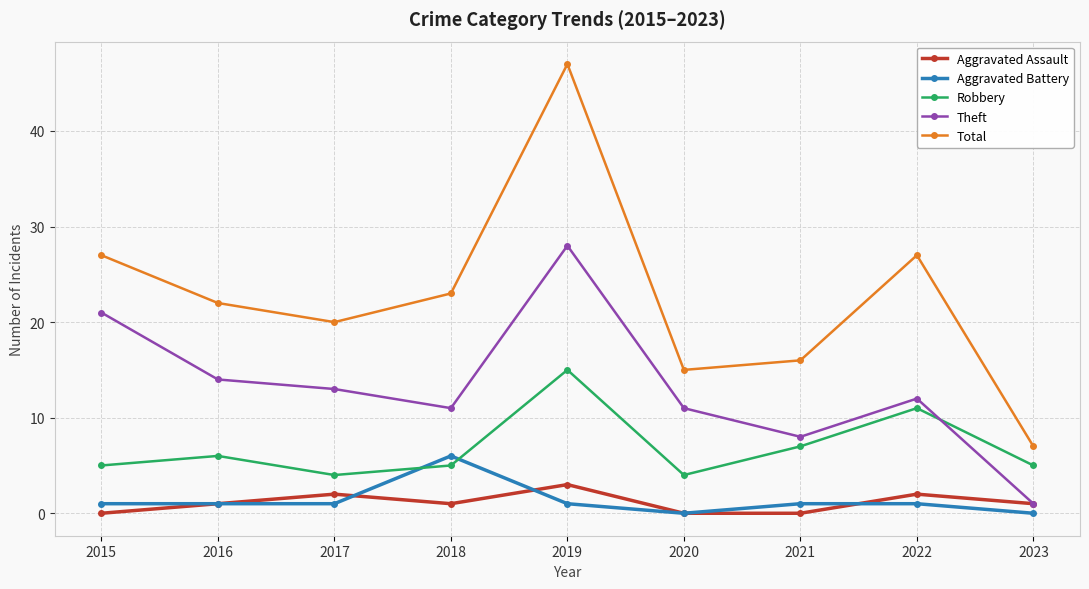

Reading left to right, list all the values displayed in this chart.

Aggravated Assault: 0	1	2	1	3	0	0	2	1
Aggravated Battery: 1	1	1	6	1	0	1	1	0
Robbery: 5	6	4	5	15	4	7	11	5
Theft: 21	14	13	11	28	11	8	12	1
Total: 27	22	20	23	47	15	16	27	7